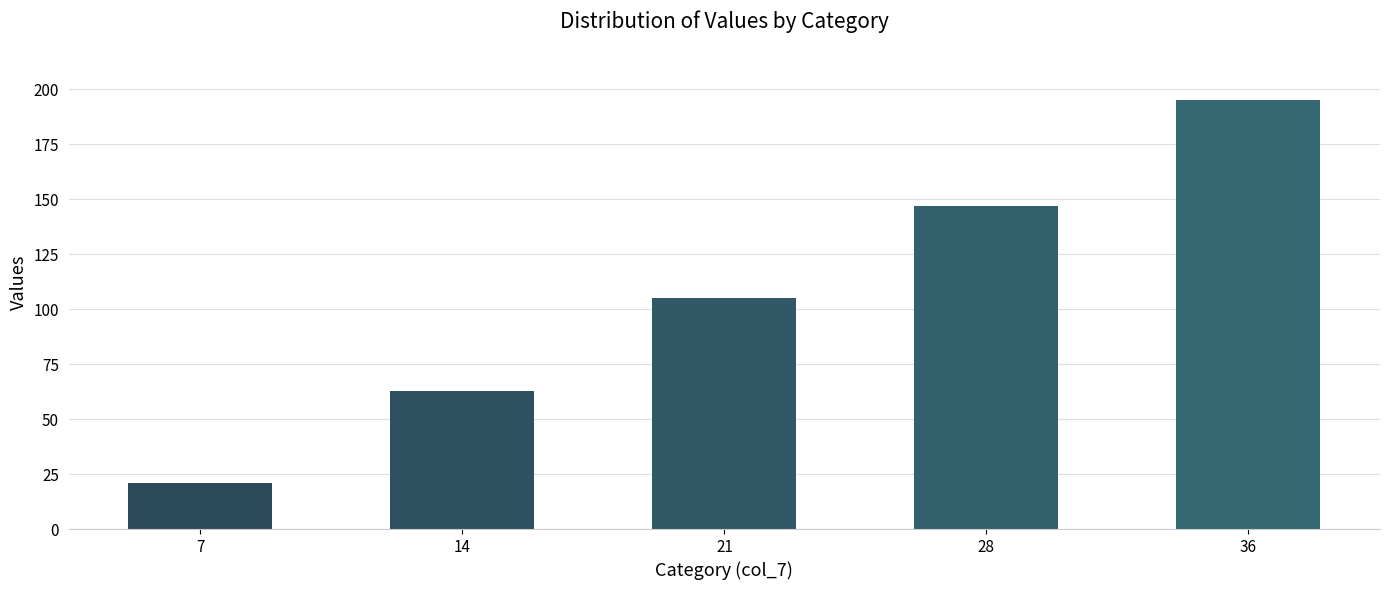

Reading left to right, transcribe all the data shown in this chart.

7=21	14=63	21=105	28=147	36=195